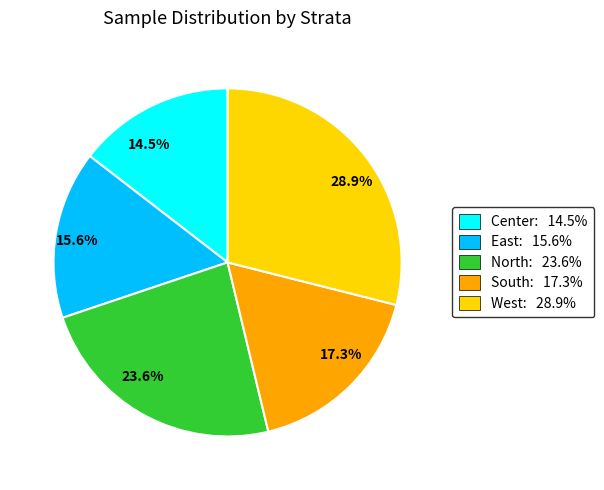

To the nearest percent, what portion does West represent?

29%